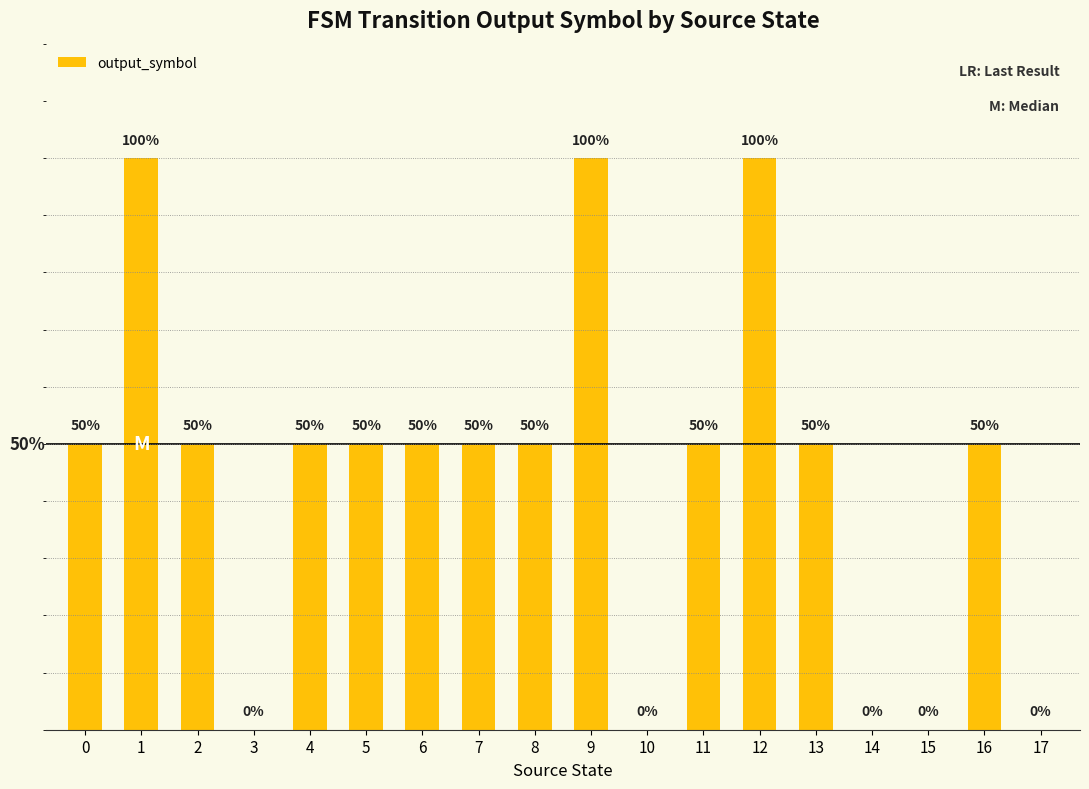

Between 10 and 12, which is larger?

12